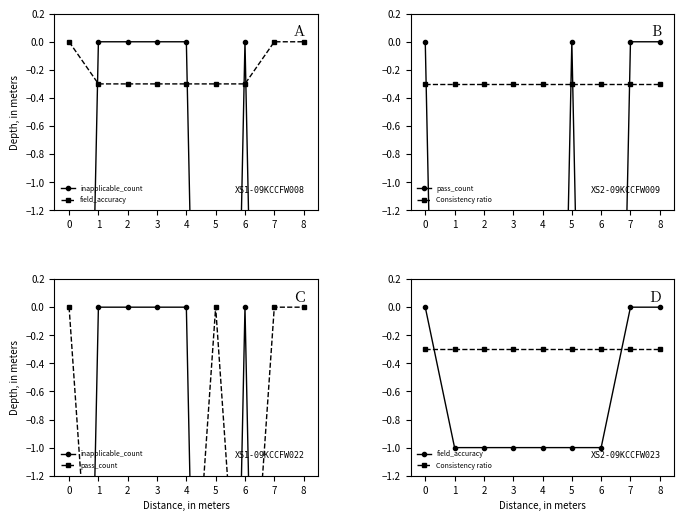

What are all the series names shown in the legend?

inapplicable_count, field_accuracy, pass_count, Consistency ratio